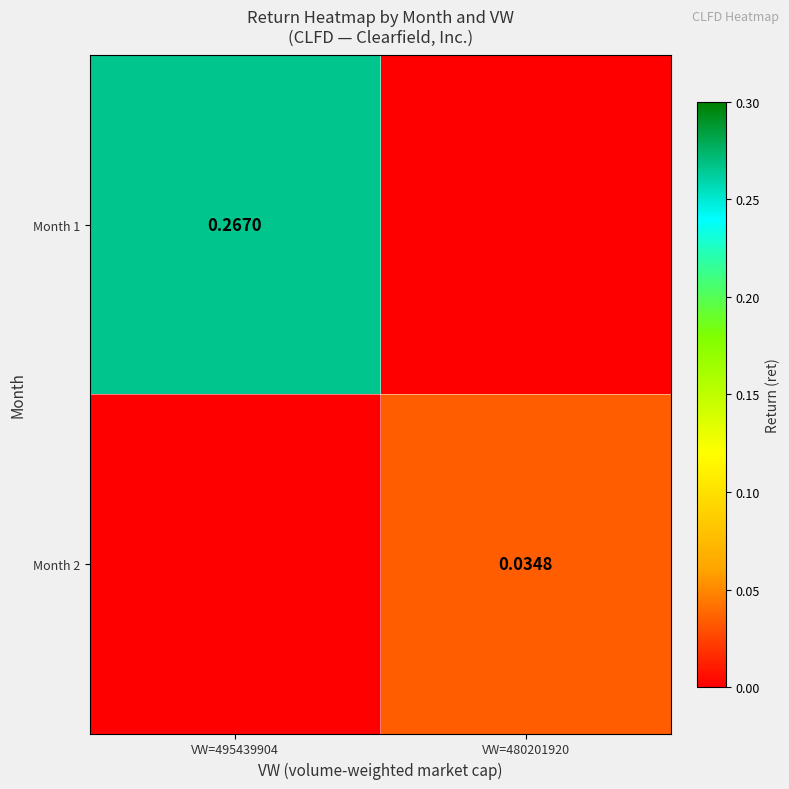

How many categories are shown in the chart?

2